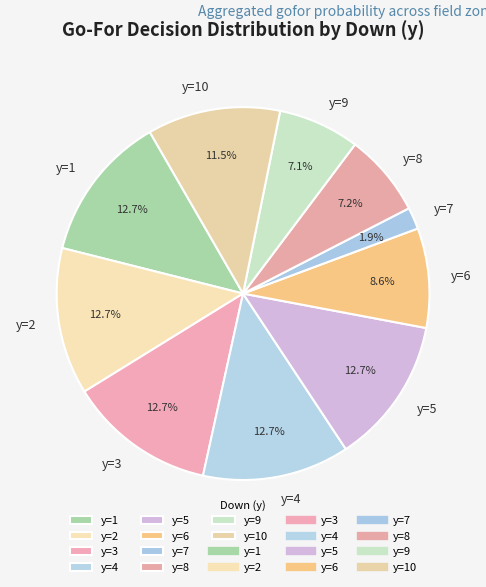

To the nearest percent, what is the difference between the y=6 and y=4 slice percentages?

4%